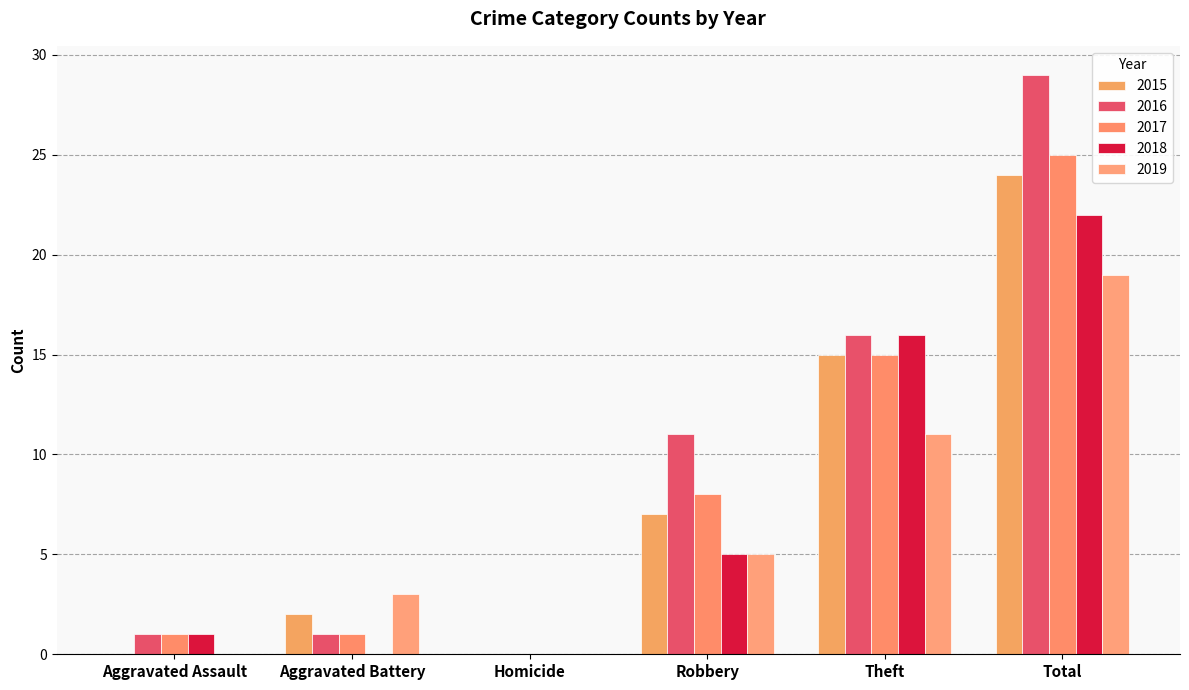

How many data points does each series have?

6